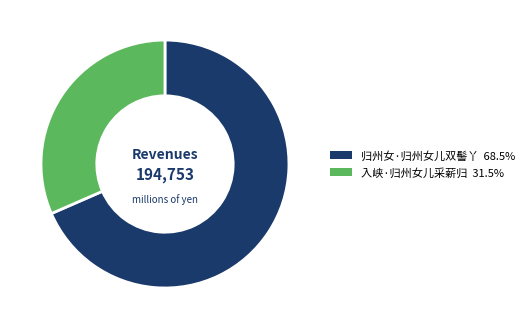

Approximately how many times larger is the value at 归州女·归州女儿双髻丫 compared to 入峡·归州女儿采薪归?

2.2